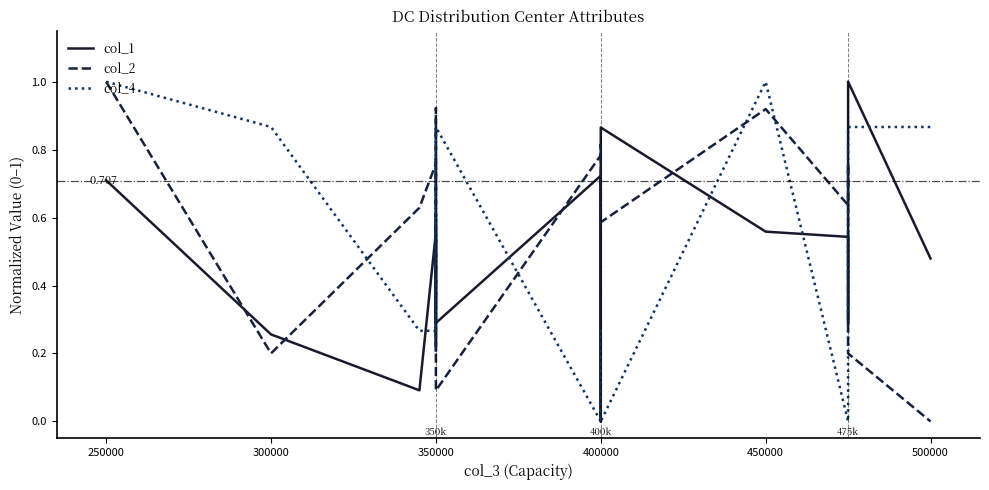

What is the total value across all series at 400000?

1.5